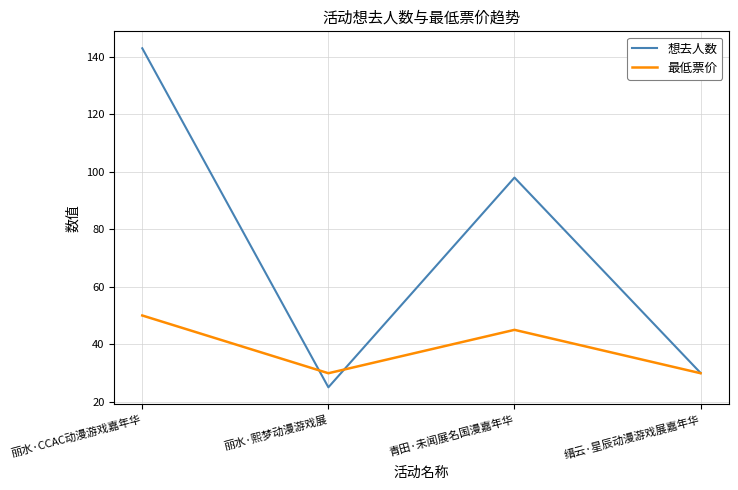

What is the average value of the 想去人数 series?

74.0